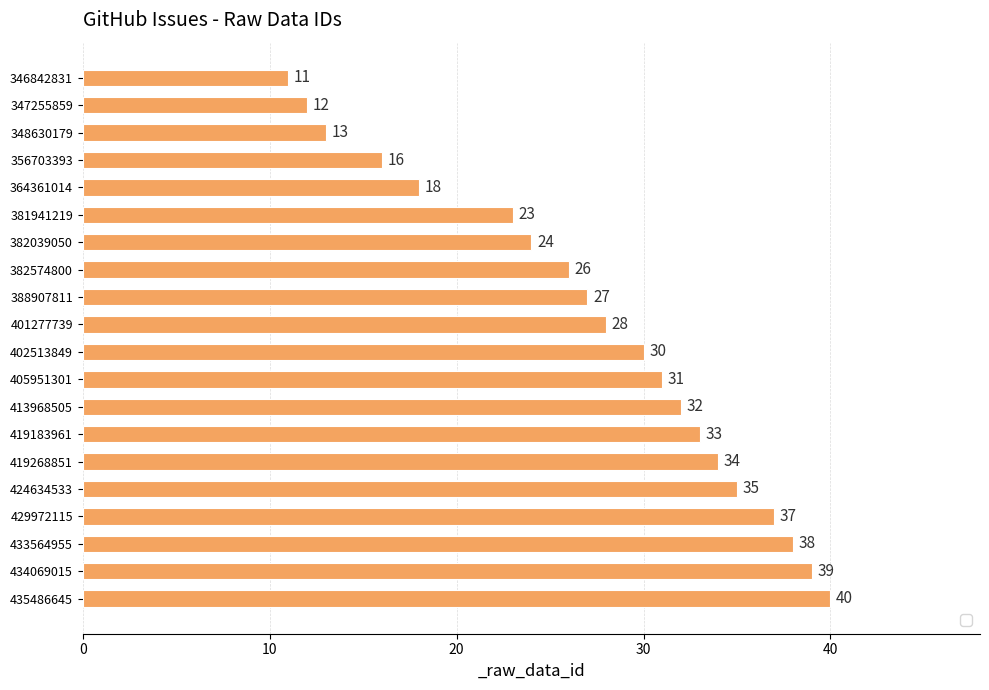

Read the value at 401277739, to the nearest 10.

30